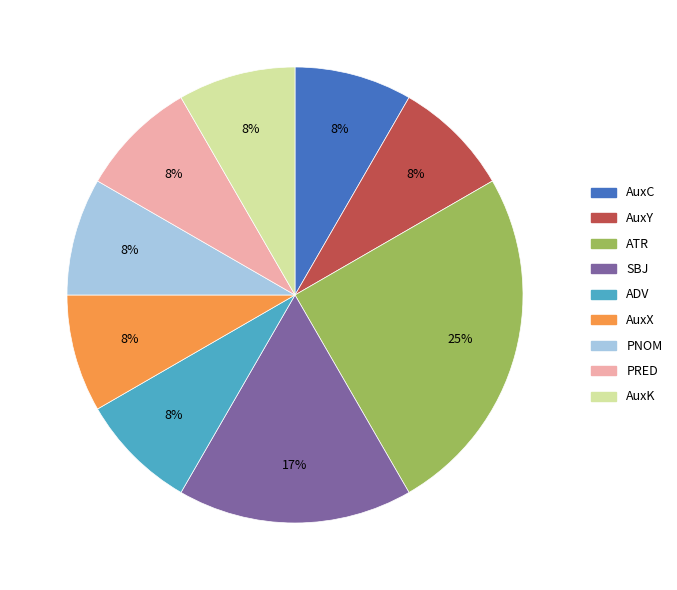

Is the sum of SBJ and AuxX greater than half?

No